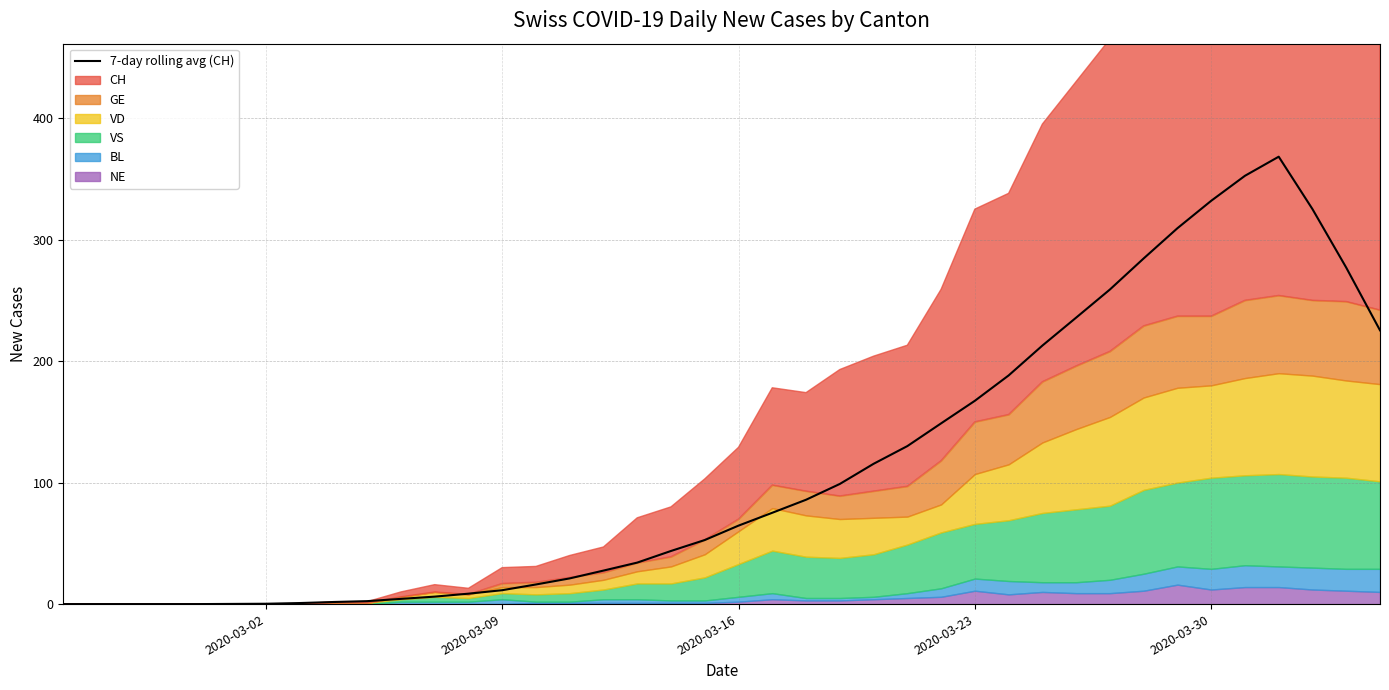

True or false: 7-day rolling avg (CH) has a value of 111.9 at 2020-03-16.

False